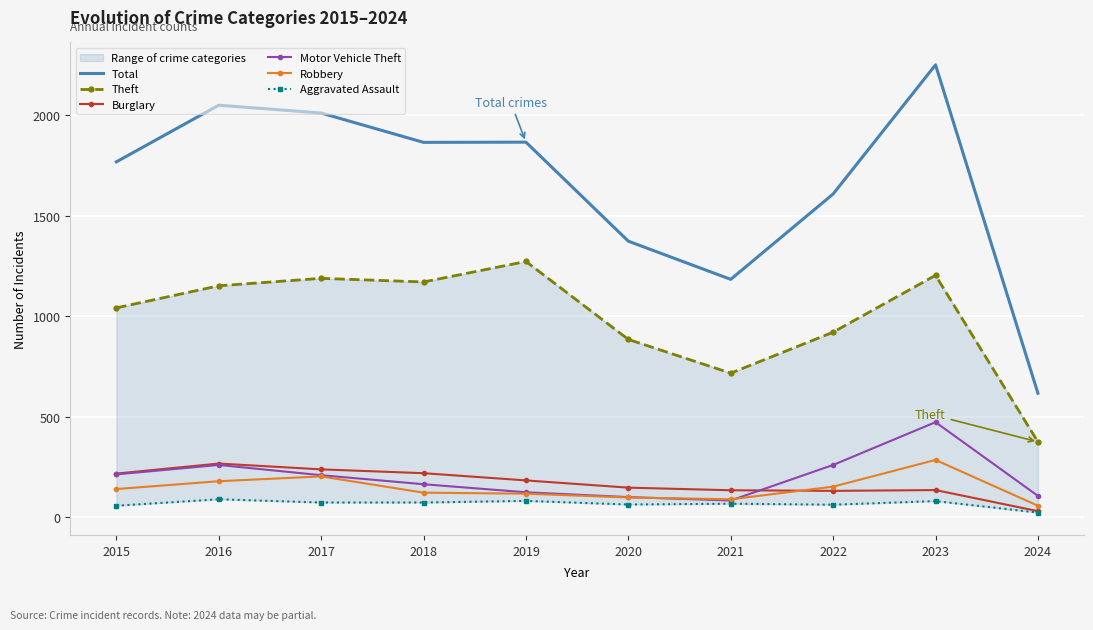

What is the spread (max minus min) of values at 2015?

1712